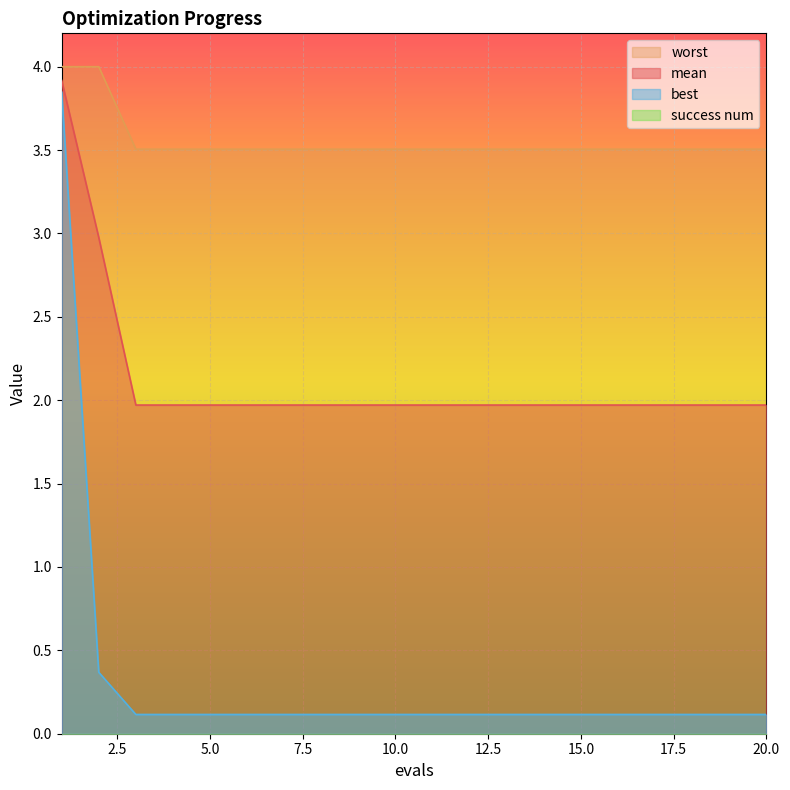

At which label does worst reach its peak?

1